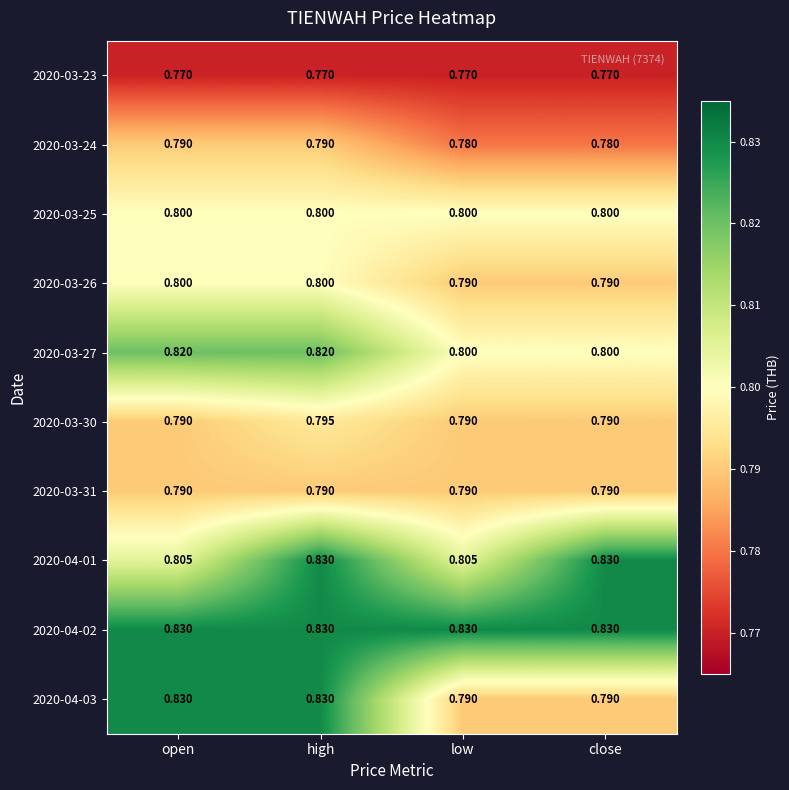

What is the greatest value displayed?

0.8